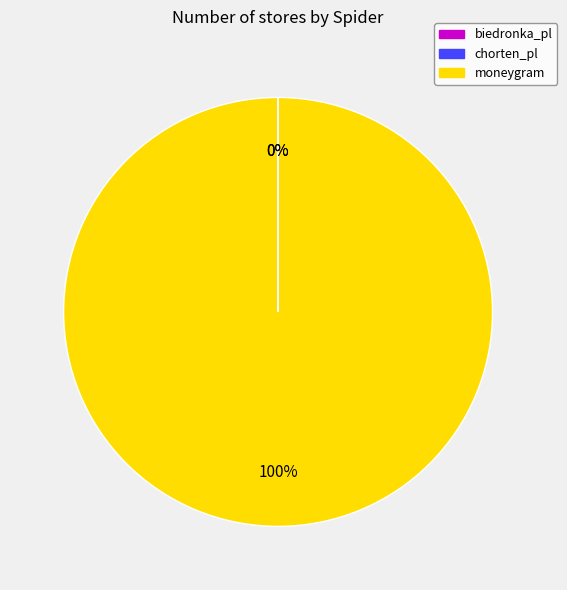

To the nearest percent, what is the difference between the largest and smallest slice percentages?

100%